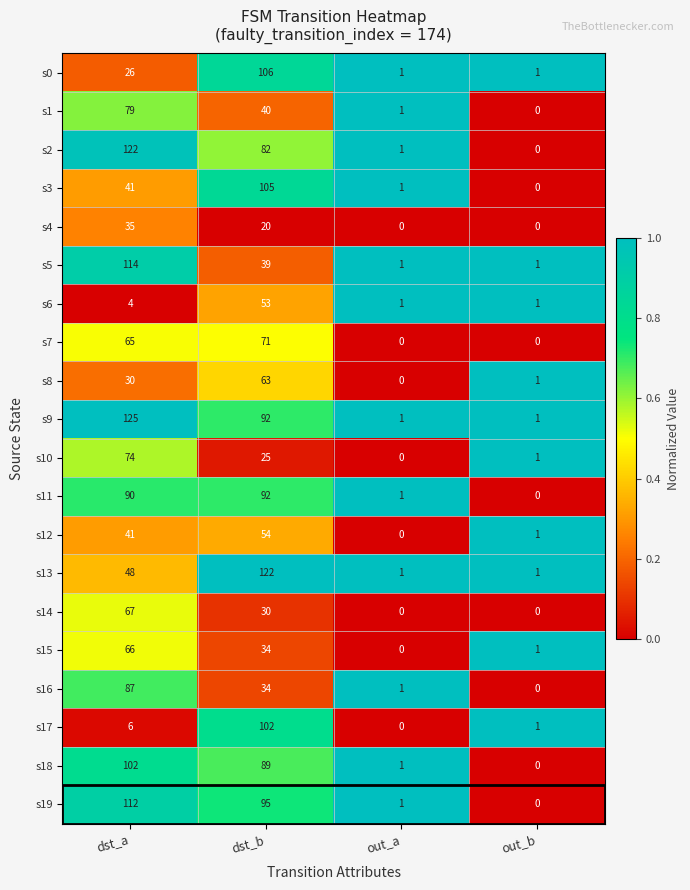

What is the difference between the maximum and minimum values in the s2 series?

122